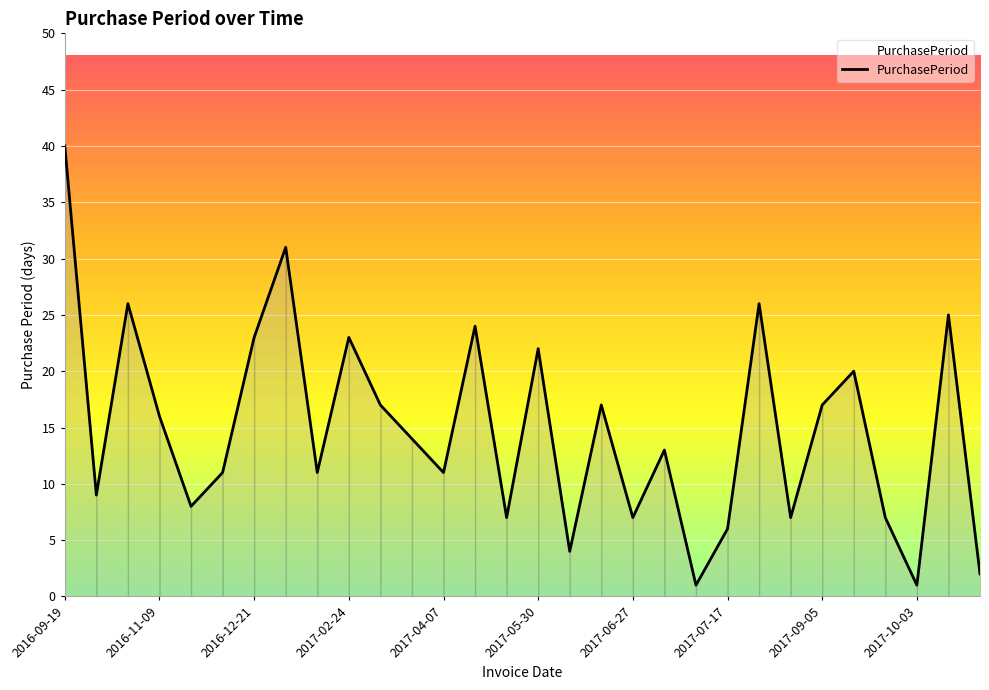

What is the difference between the maximum and minimum values?

39